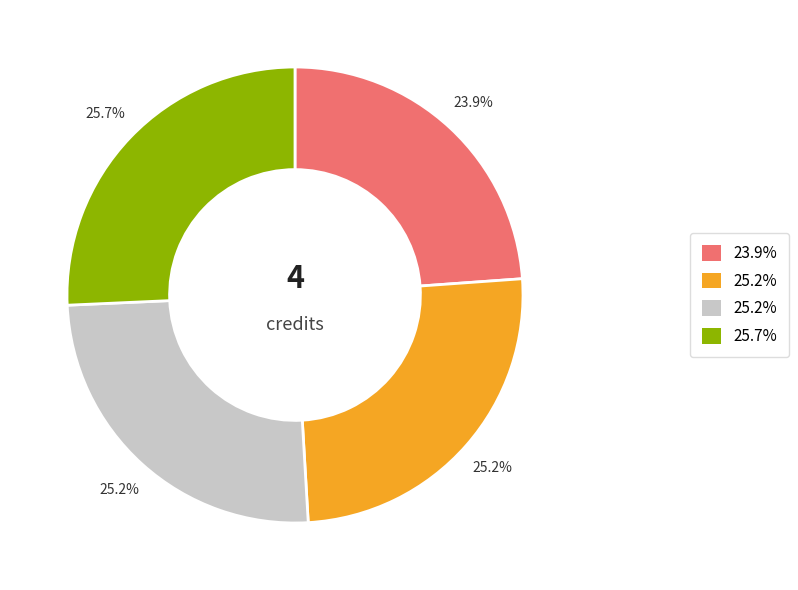

Does any single category account for the majority?

No